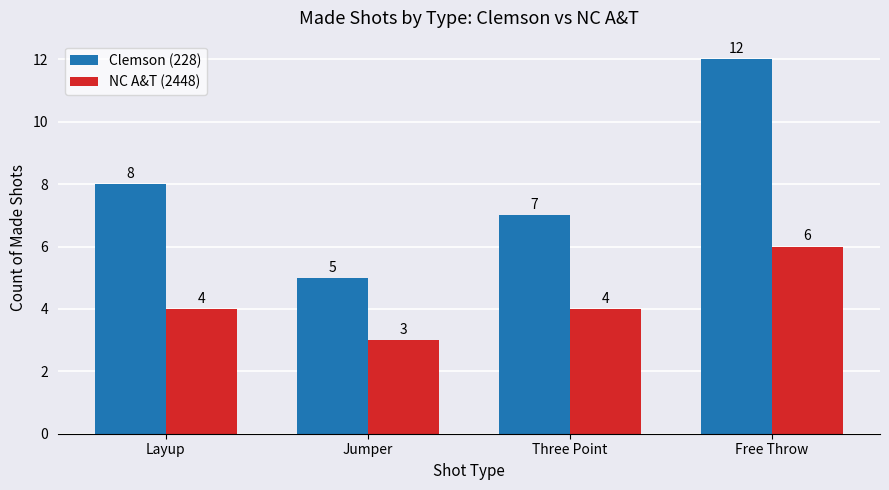

Is it true that Clemson (228) equals 5 at Jumper?

True